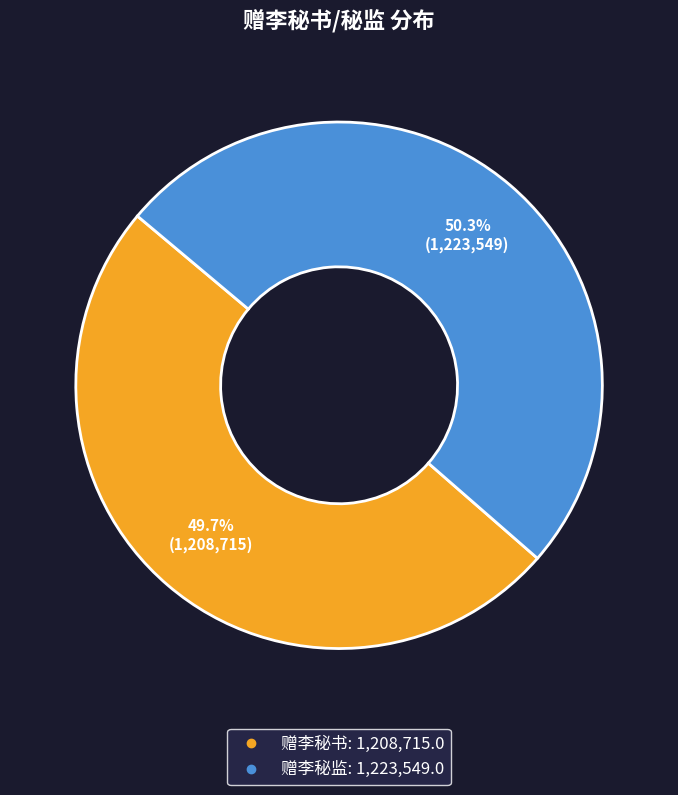

Does any single category account for the majority?

Yes